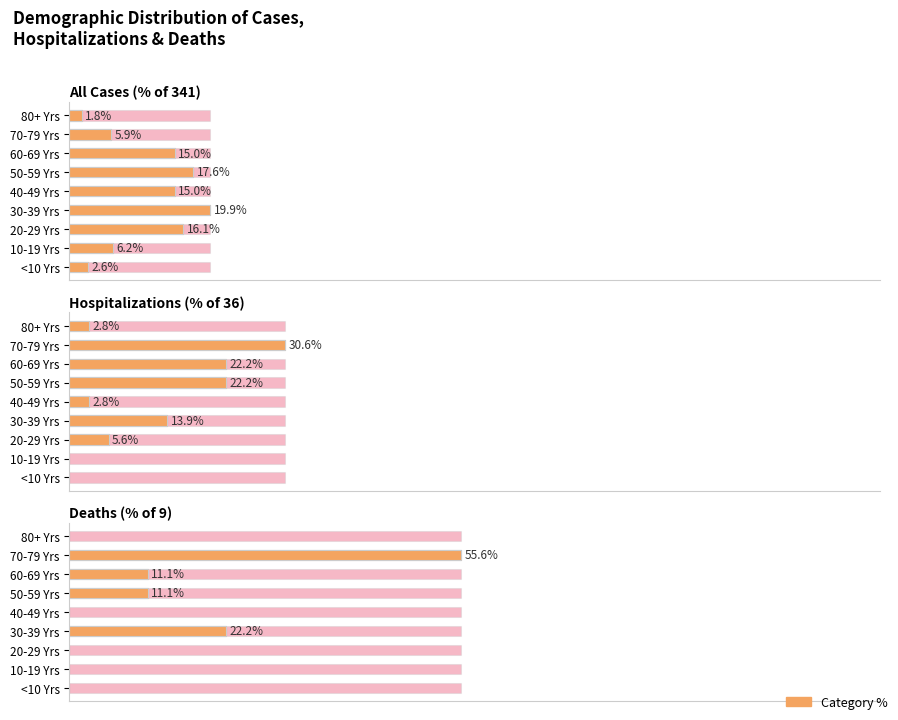

The value of Deaths (% of 9) at 10-19 Yrs is -36.6. True or false?

False